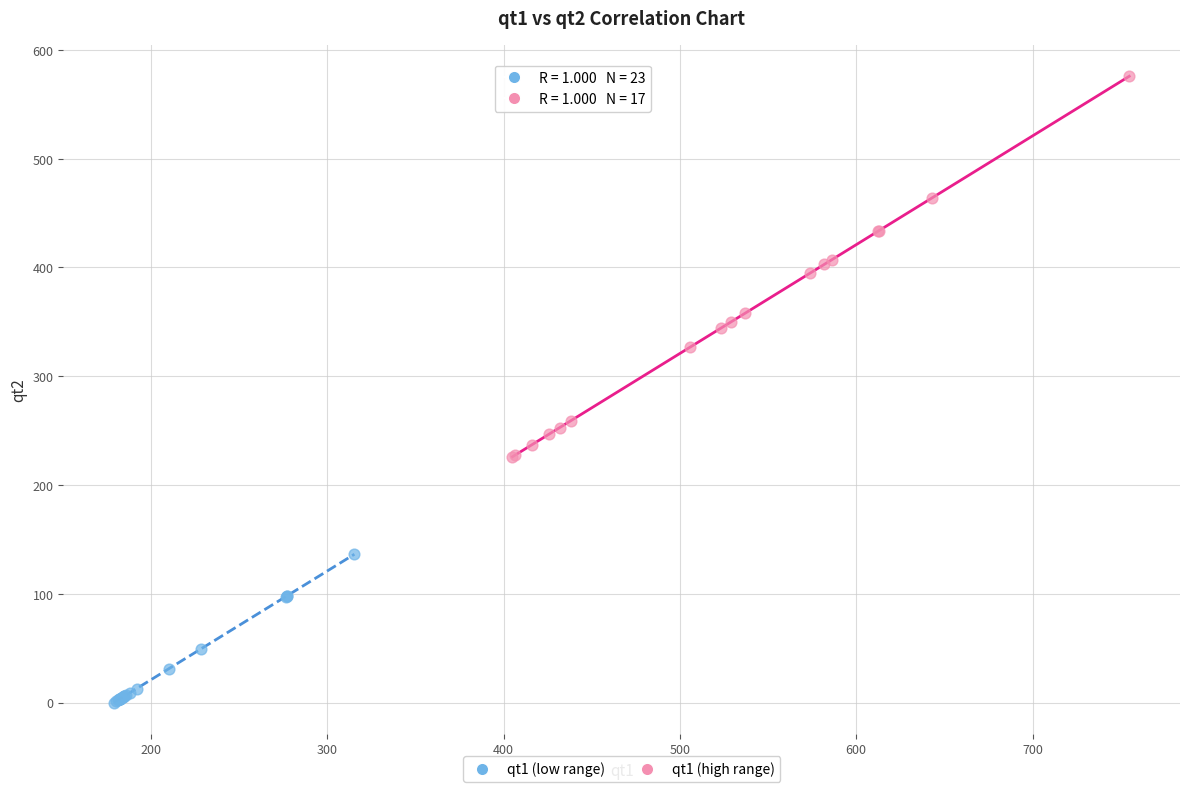

Which series has the widest spread of Y values?

qt1 (high range)